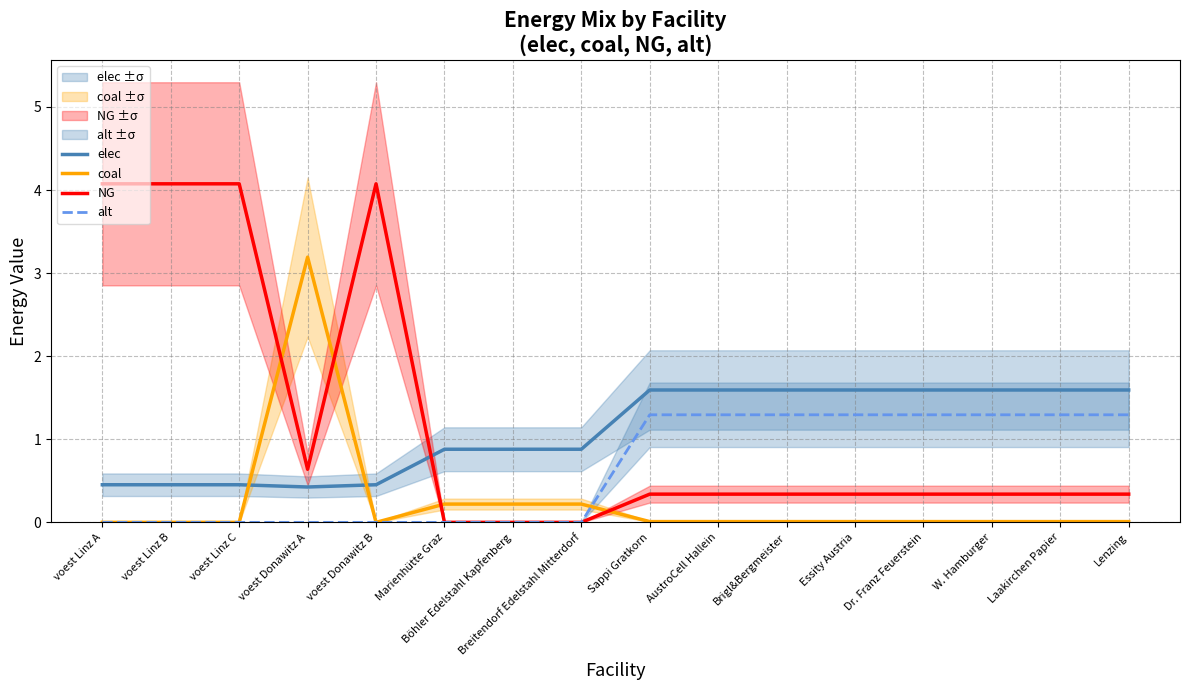

Reading left to right, what are all the values shown in this chart?

elec: voest Linz A=0.5	voest Linz B=0.5	voest Linz C=0.5	voest Donawitz A=0.4	voest Donawitz B=0.5	Marienhütte Graz=0.9	Böhler Edelstahl Kapfenberg=0.9	Breitendorf Edelstahl Mitterdorf=0.9	Sappi Gratkorn=1.6	AustroCell Hallein=1.6	Brigl&Bergmeister=1.6	Essity Austria=1.6	Dr. Franz Feuerstein=1.6	W. Hamburger=1.6	Laakirchen Papier=1.6	Lenzing=1.6
coal: voest Linz A=0.0	voest Linz B=0.0	voest Linz C=0.0	voest Donawitz A=3.2	voest Donawitz B=0.0	Marienhütte Graz=0.2	Böhler Edelstahl Kapfenberg=0.2	Breitendorf Edelstahl Mitterdorf=0.2	Sappi Gratkorn=0.0	AustroCell Hallein=0.0	Brigl&Bergmeister=0.0	Essity Austria=0.0	Dr. Franz Feuerstein=0.0	W. Hamburger=0.0	Laakirchen Papier=0.0	Lenzing=0.0
NG: voest Linz A=4.1	voest Linz B=4.1	voest Linz C=4.1	voest Donawitz A=0.6	voest Donawitz B=4.1	Marienhütte Graz=0.0	Böhler Edelstahl Kapfenberg=0.0	Breitendorf Edelstahl Mitterdorf=0.0	Sappi Gratkorn=0.3	AustroCell Hallein=0.3	Brigl&Bergmeister=0.3	Essity Austria=0.3	Dr. Franz Feuerstein=0.3	W. Hamburger=0.3	Laakirchen Papier=0.3	Lenzing=0.3
alt: voest Linz A=0.0	voest Linz B=0.0	voest Linz C=0.0	voest Donawitz A=0.0	voest Donawitz B=0.0	Marienhütte Graz=0.0	Böhler Edelstahl Kapfenberg=0.0	Breitendorf Edelstahl Mitterdorf=0.0	Sappi Gratkorn=1.3	AustroCell Hallein=1.3	Brigl&Bergmeister=1.3	Essity Austria=1.3	Dr. Franz Feuerstein=1.3	W. Hamburger=1.3	Laakirchen Papier=1.3	Lenzing=1.3